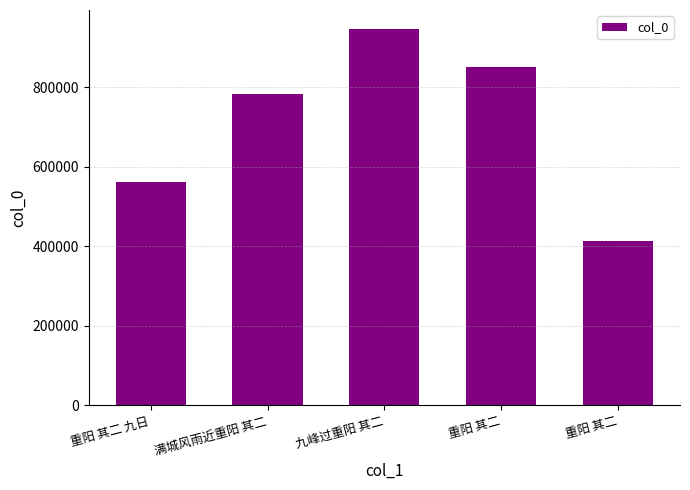

What is the average value?

711334